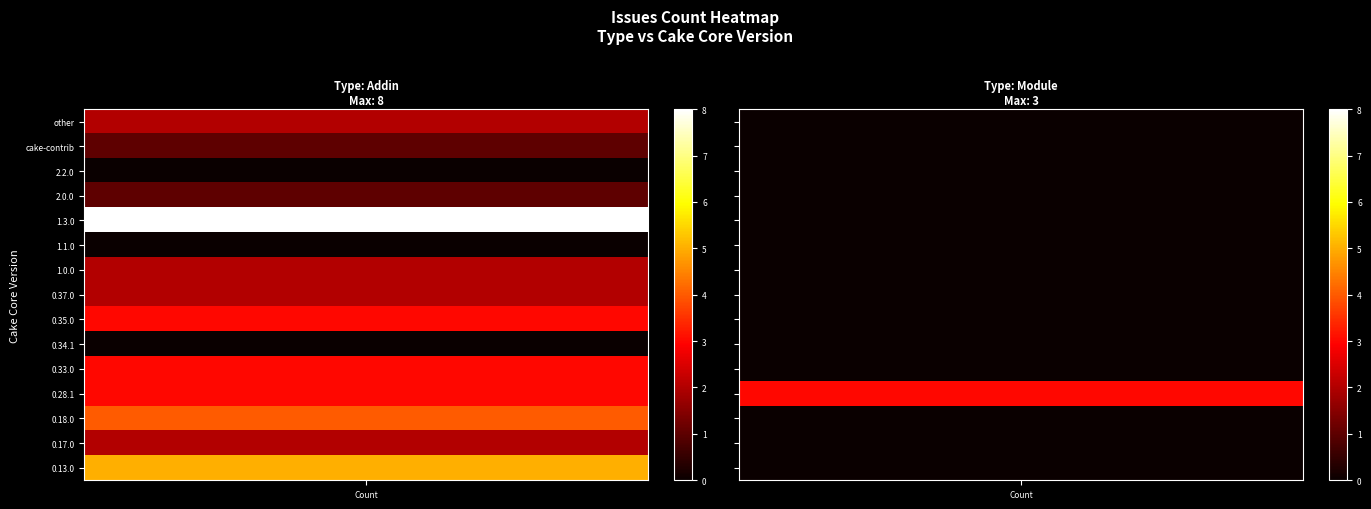

Count the number of categories in the chart.

15